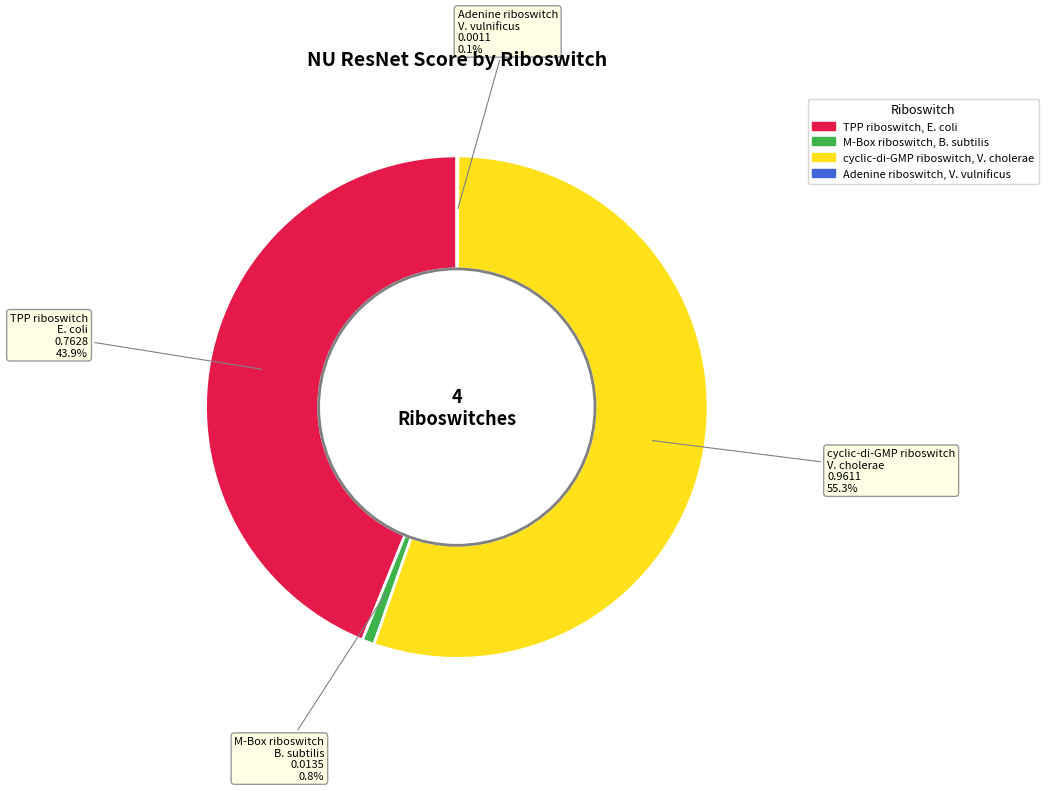

Which category accounts for the majority?

cyclic-di-GMP riboswitch, V. cholerae